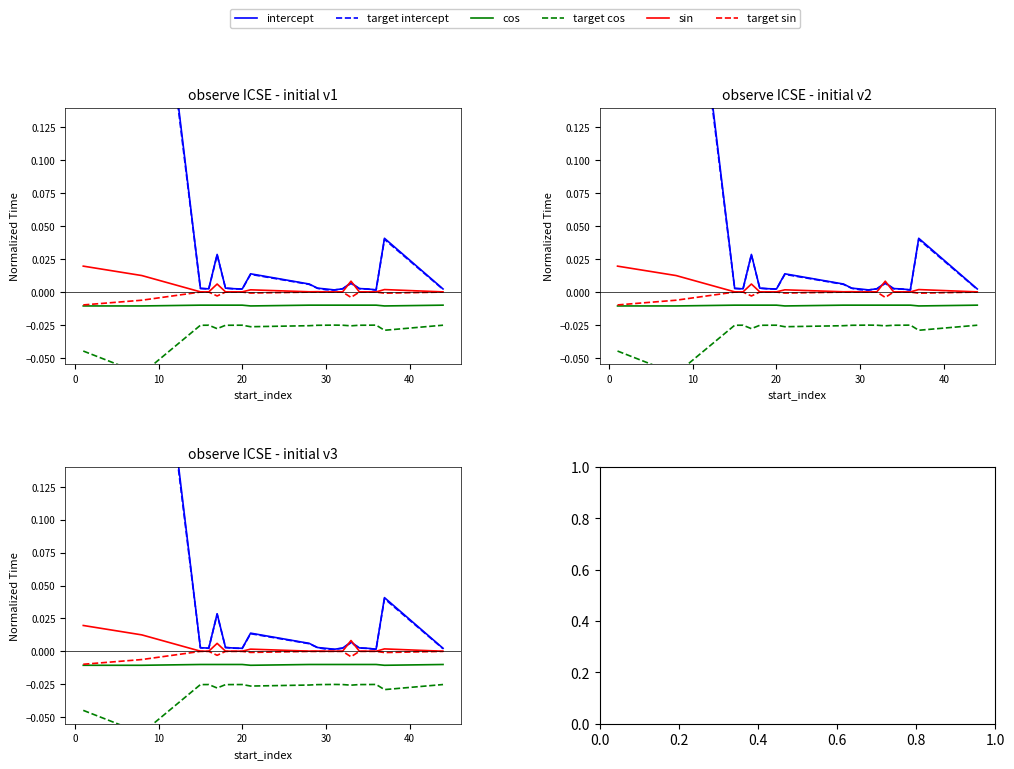

What is the difference between the maximum and second lowest values in the target intercept series?

0.4